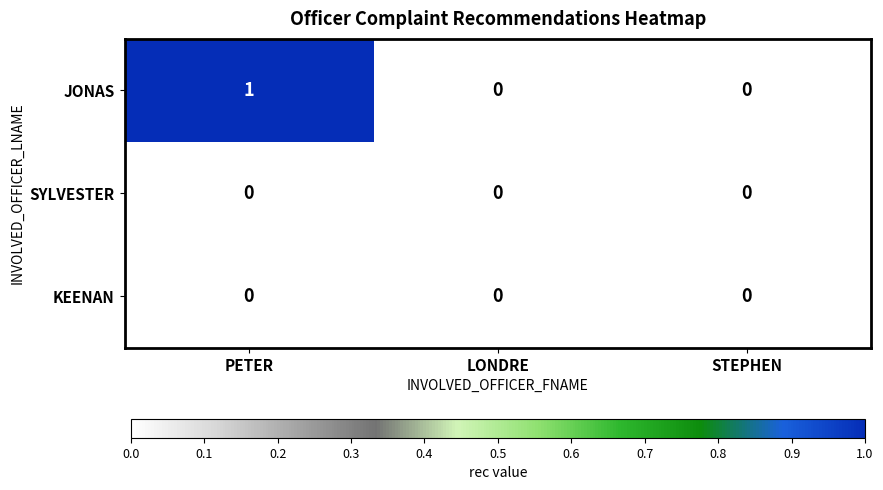

Count the number of categories in the chart.

3